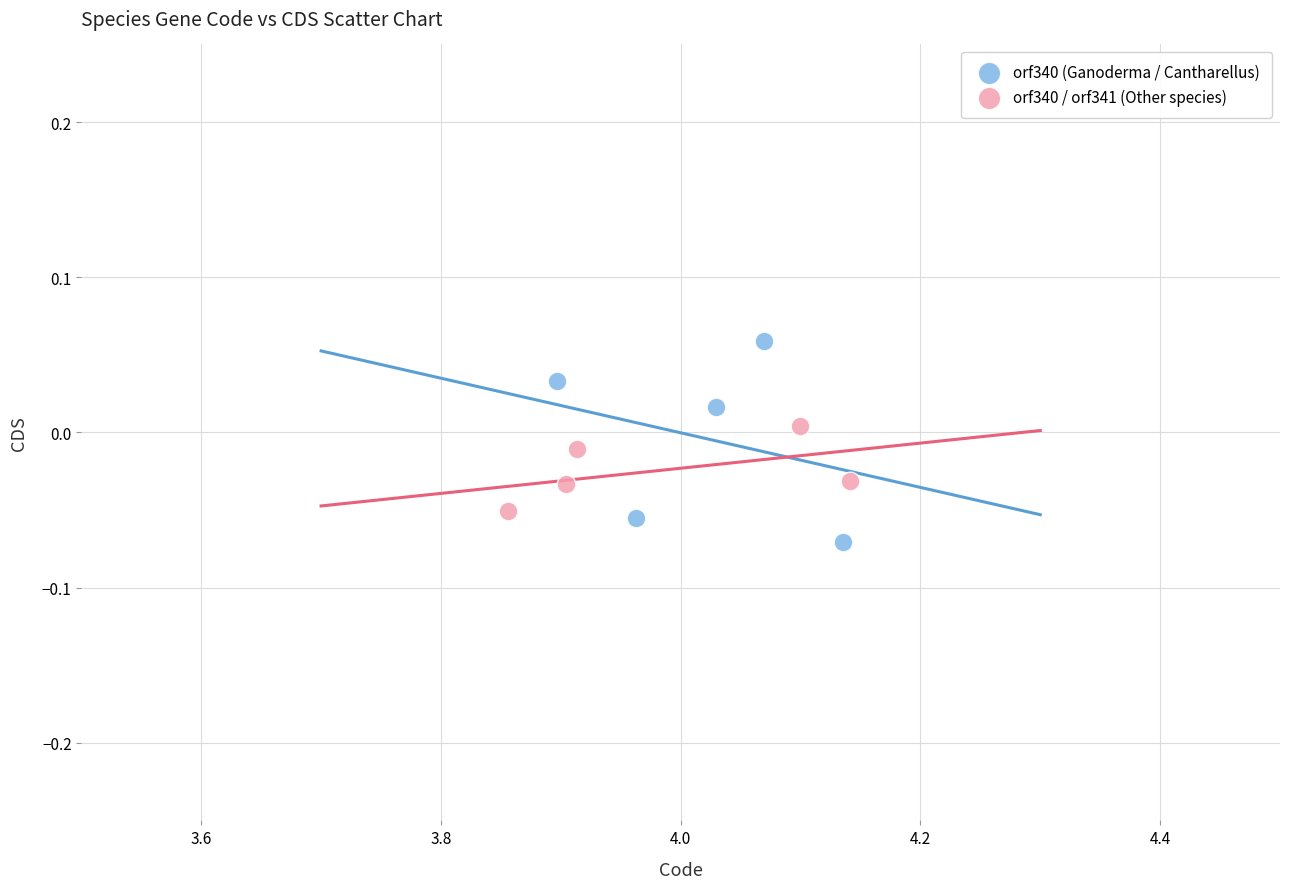

Which series contains the highest Y value?

orf340 (Ganoderma / Cantharellus)